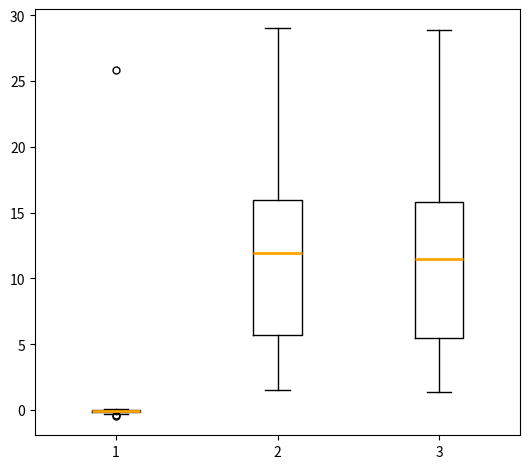

Reading left to right, read every box against the y-axis: the position of its median line, the range the box covers, and the ends of its whiskers. The values are not printed on the chart, so give them approximately, as read against the axis.

1: box collapsed to a line at 0.0, whiskers -0.5 to 0.0
2: median 12.0, box 5.5 to 16.0, whiskers 1.5 to 29.0
3: median 11.5, box 5.5 to 16.0, whiskers 1.5 to 29.0